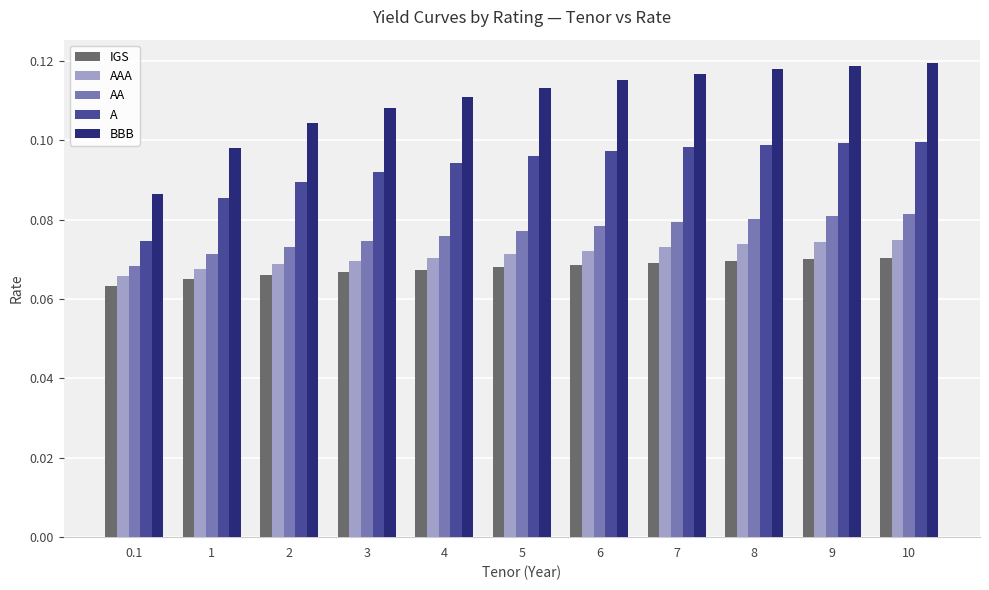

Count the BBB values in the range 0 to 1.

11